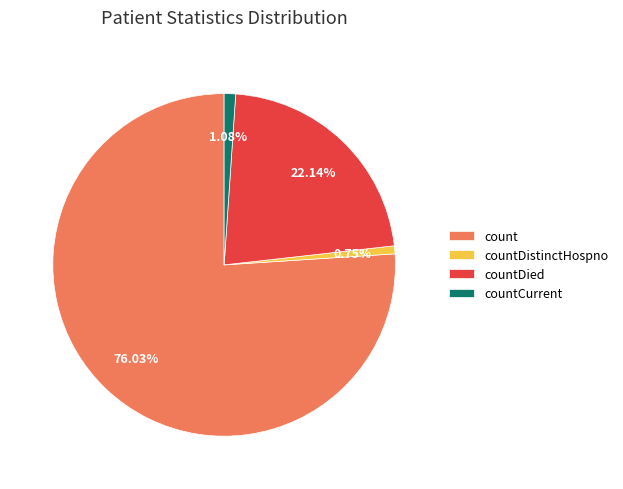

Which slice represents more than half of the pie?

count